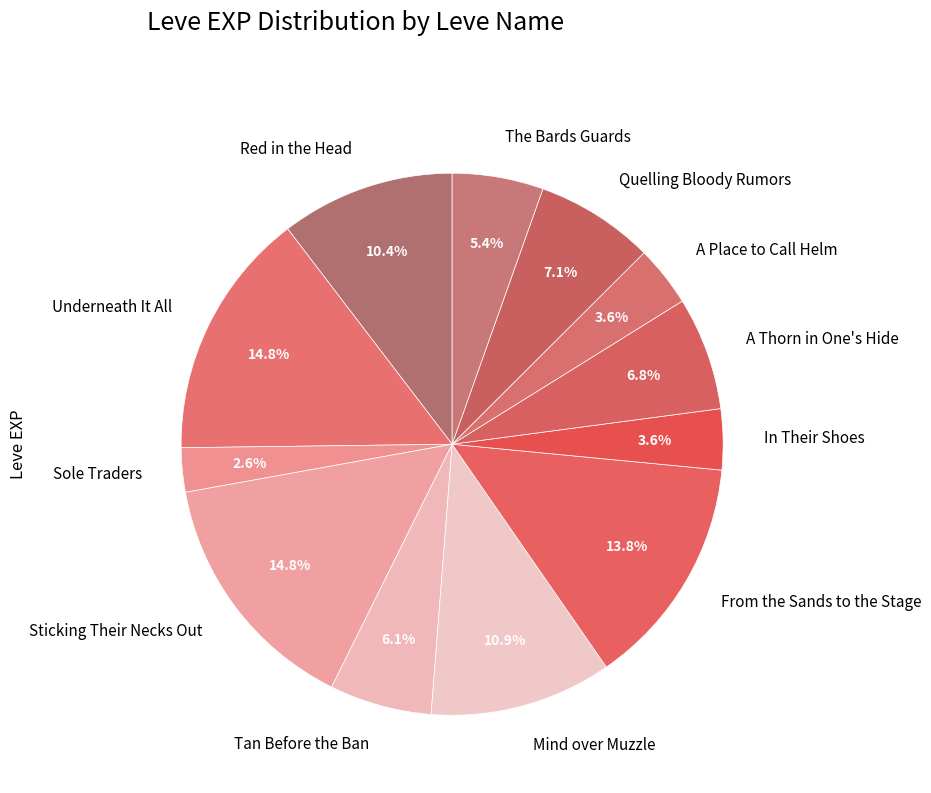

Count the number of slices in the pie.

12